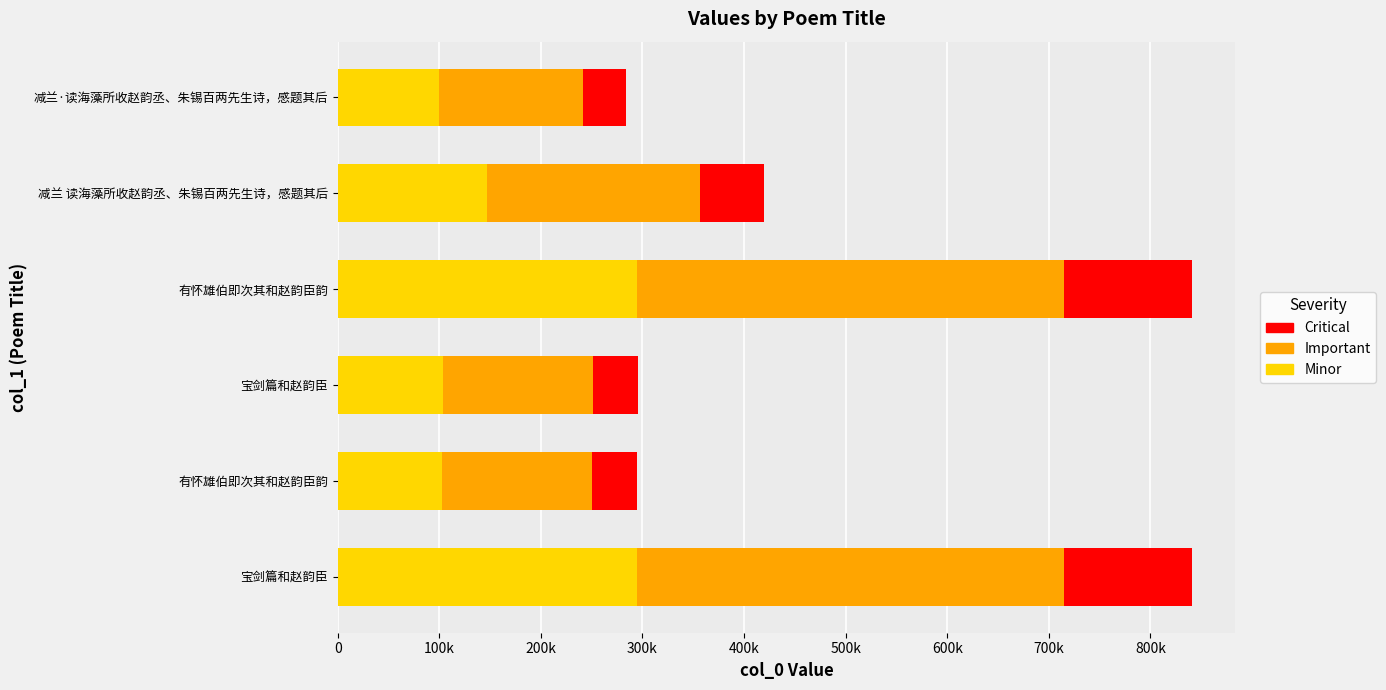

What are all the series names shown in the legend?

Critical, Important, Minor